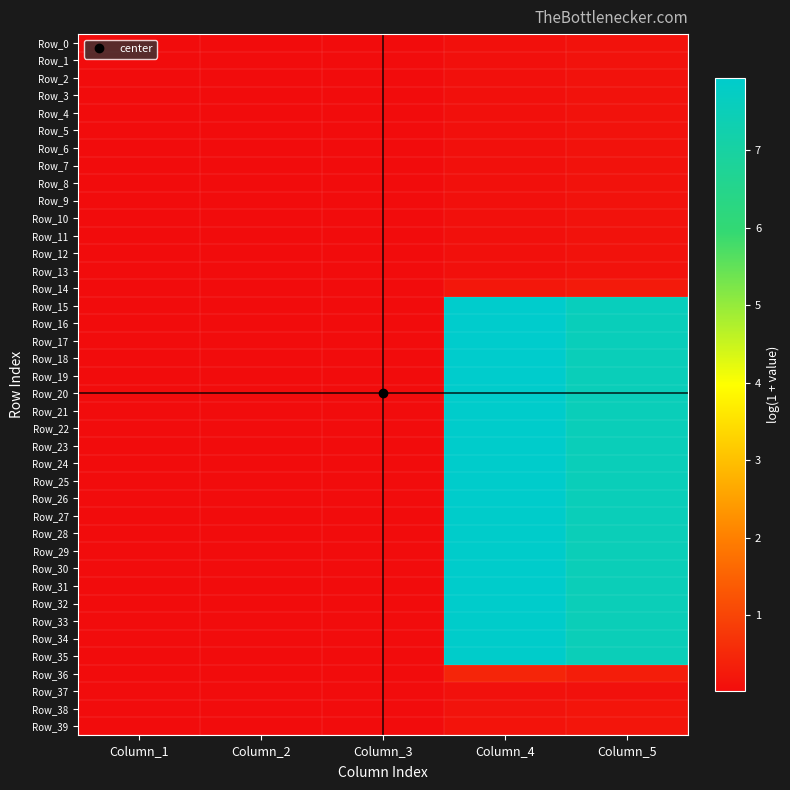

What is the total value across all series at Column_4?

168.5